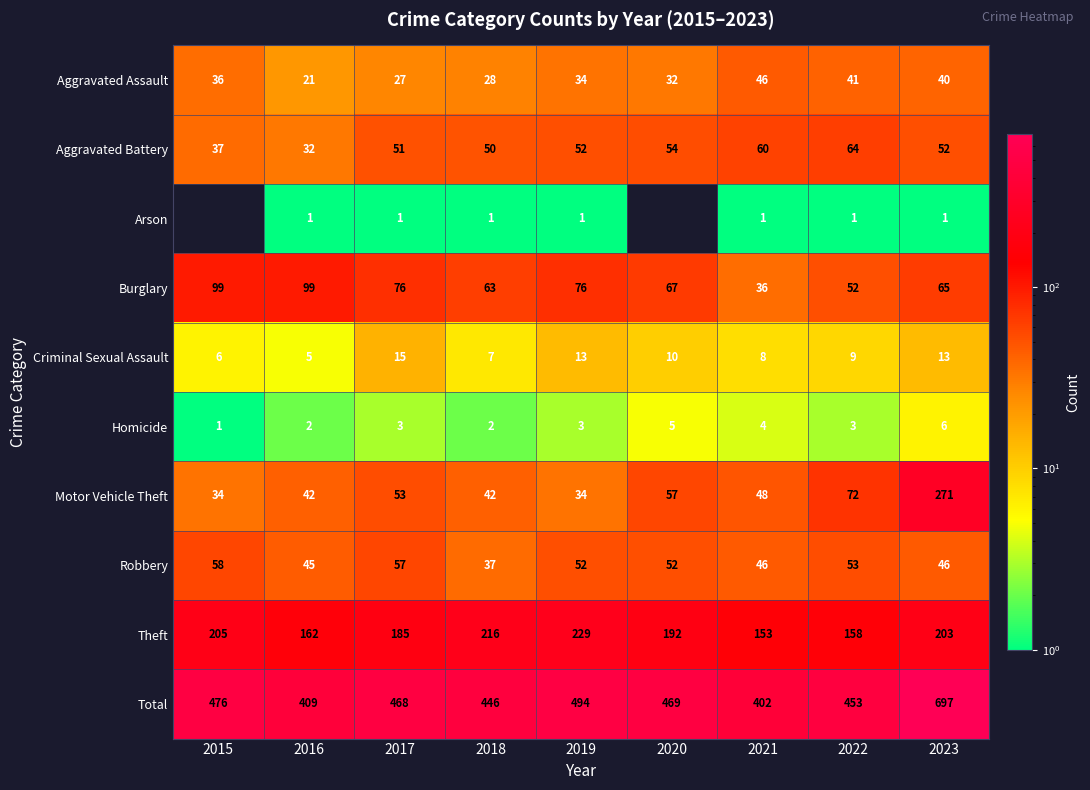

What is the sum of the Criminal Sexual Assault values at 2023 and 2017?

28